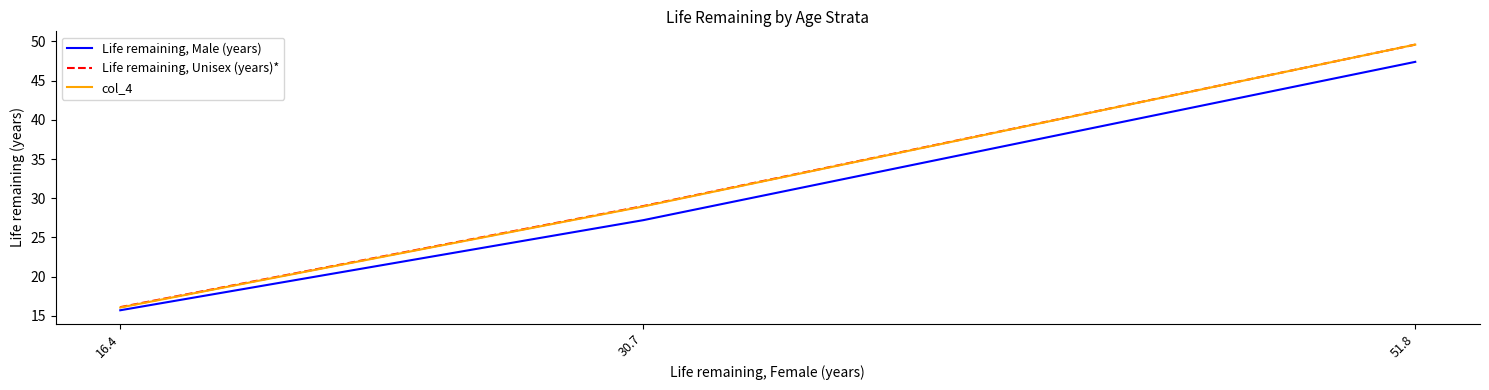

What is the highest value of the col_4 series?

49.6